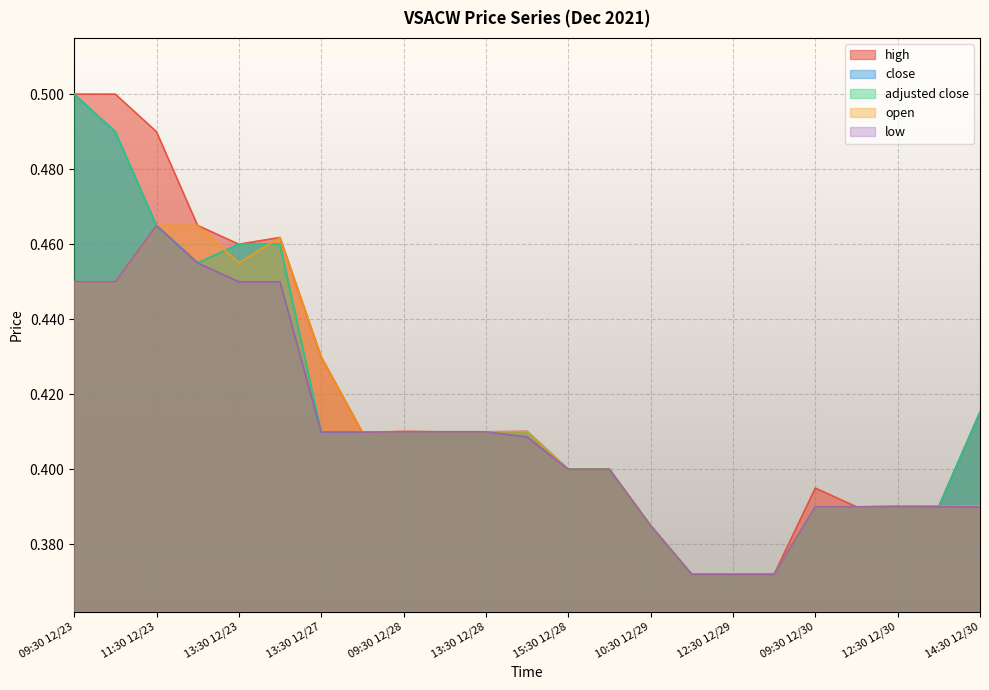

Is it true that open equals 0.4 at 12:30 12/30?

True